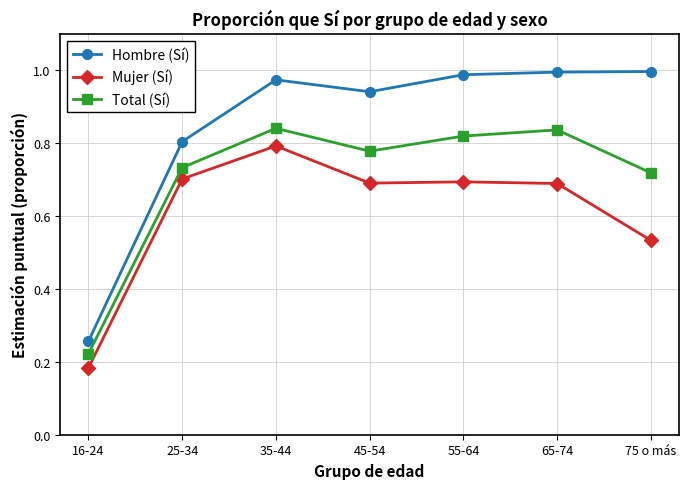

At which category does Total (Sí) reach its first local valley?

45-54